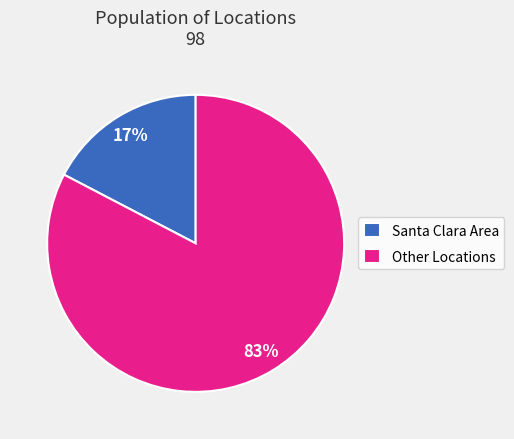

How many segments does this pie chart have?

2